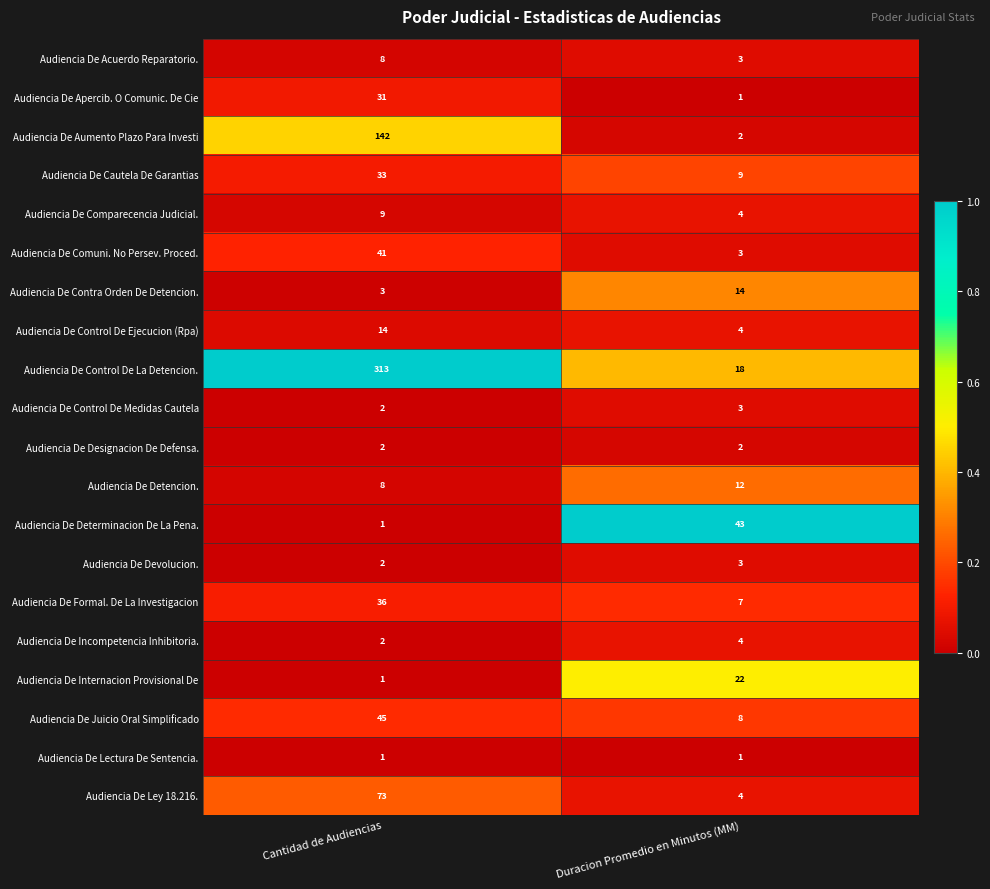

How many values in the Audiencia De Acuerdo Reparatorio. series are below 8?

1